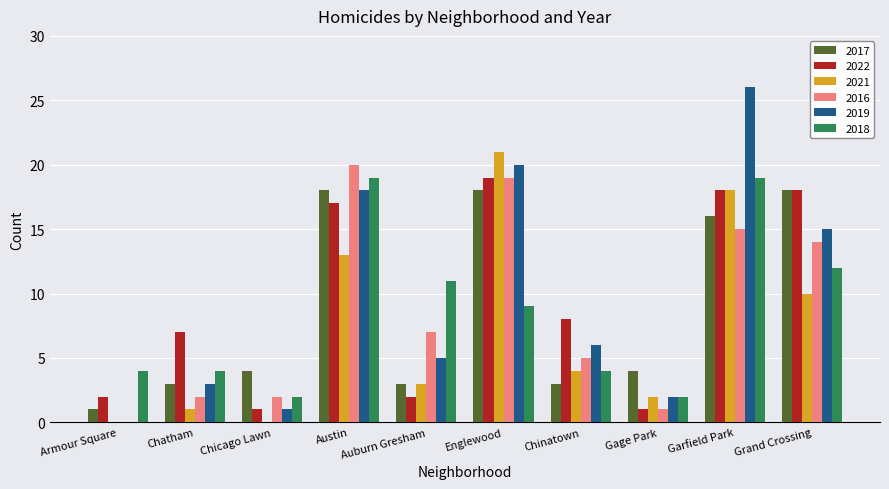

Which category has the highest value across all series?

Garfield Park